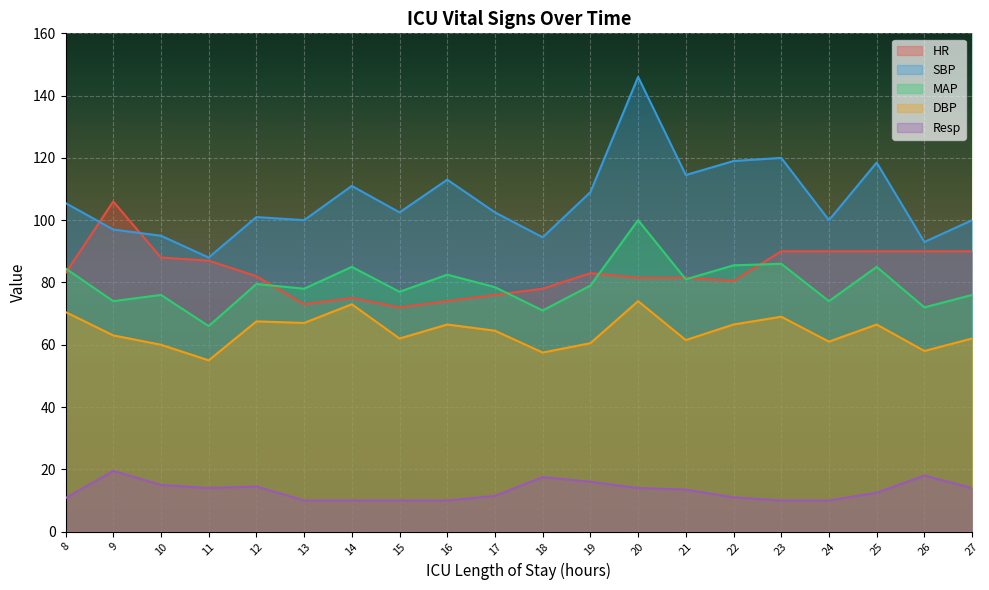

After their last crossing, which series has the higher values: MAP or HR?

HR